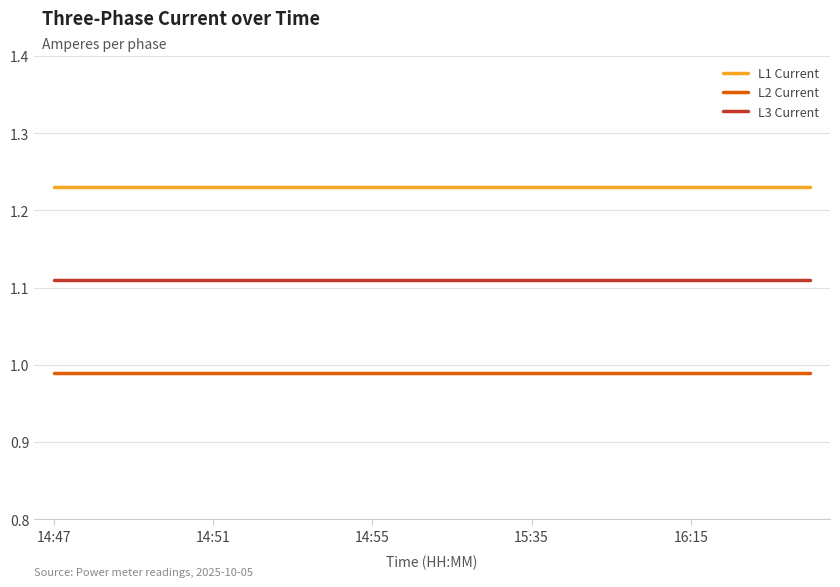

Rank the series by their maximum value, from highest to lowest.

L1 Current, L3 Current, L2 Current